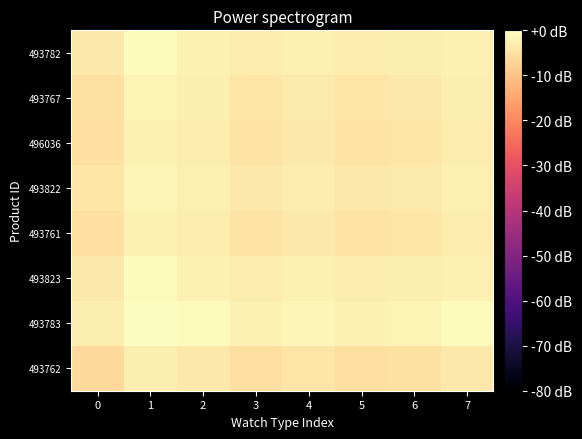

Rank the series by their maximum value, from highest to lowest.

493783, 493823, 493782, 493822, 493767, 493761, 496036, 493762